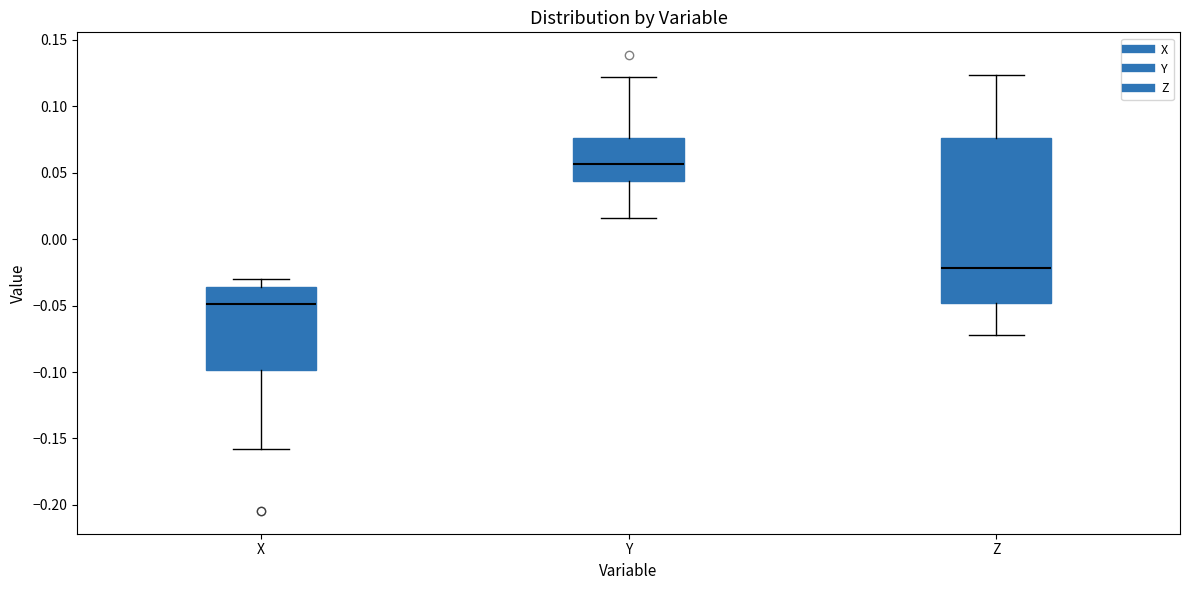

Where does the median line of the box for Y sit on the y-axis? The values are not printed on the chart, so give them approximately, as read against the axis.

0.055